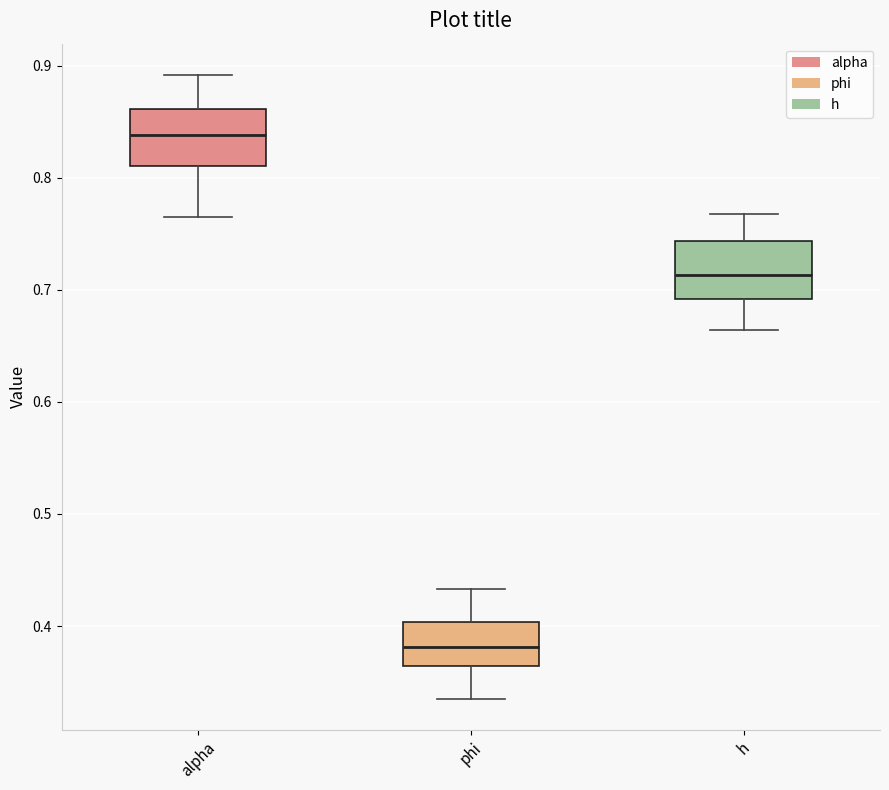

Reading left to right, transcribe this box plot: for each box, give where its median line is, the range the box spans, and where its two whiskers end, as read against the y-axis. The values are not printed on the chart, so give them approximately, as read against the axis.

alpha: median 0.84, box 0.81 to 0.86, whiskers 0.76 to 0.89
phi: median 0.38, box 0.36 to 0.40, whiskers 0.34 to 0.43
h: median 0.71, box 0.69 to 0.74, whiskers 0.66 to 0.77